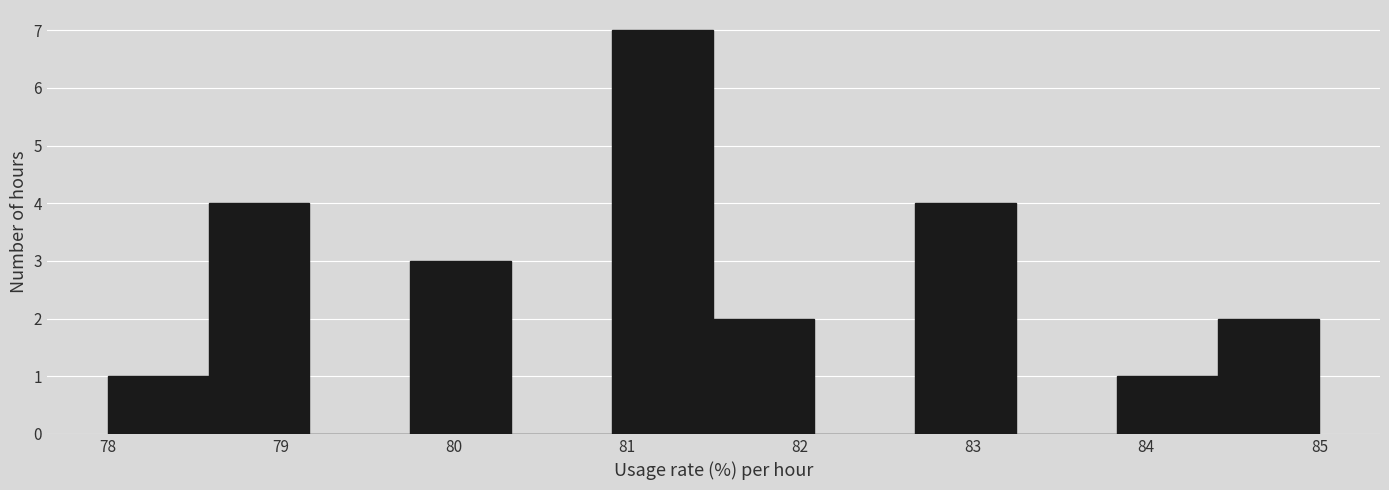

What is the height of the bar covering 83.8 to 84.4 on the x-axis? Neither the bar edges nor the heights are printed on the chart, so give them approximately, as read against the axes.

1